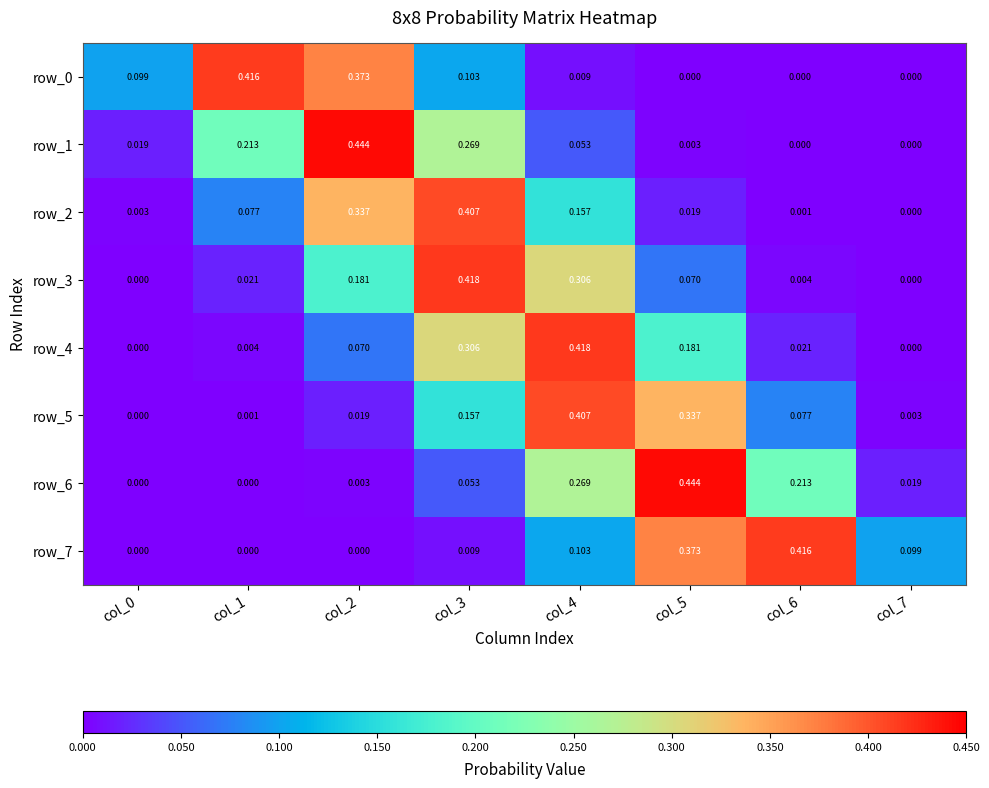

Is the value of row_5 at col_4 greater than the value of row_2 at col_0?

Yes